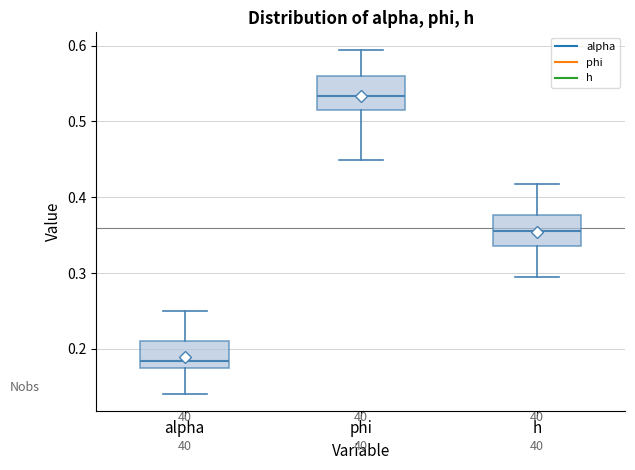

Where does the upper whisker of the box for phi end on the y-axis? The values are not printed on the chart, so give them approximately, as read against the axis.

0.59